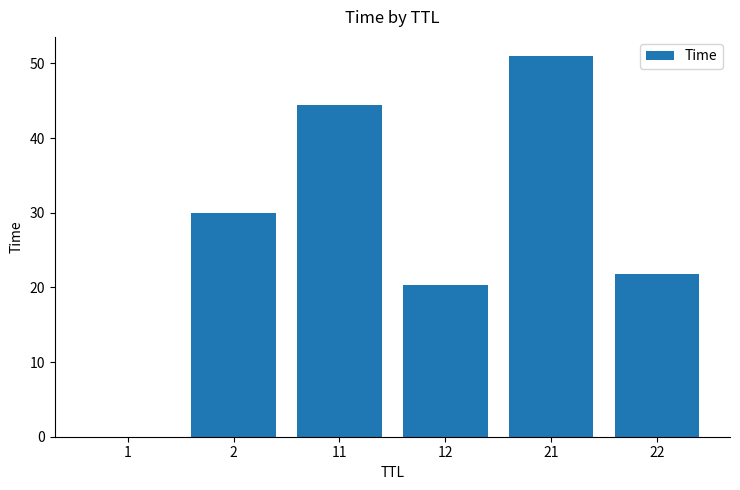

What is the approximate value at 2?

30.0